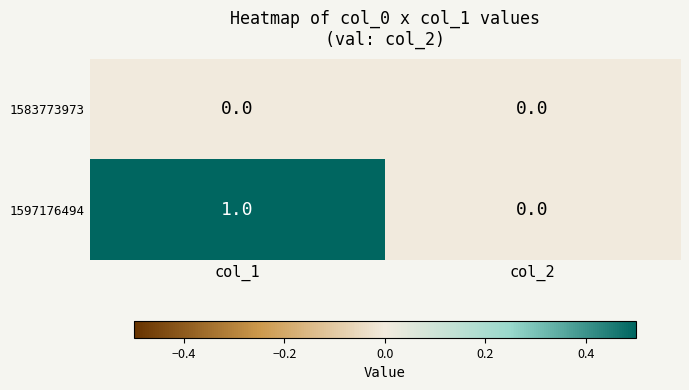

How many distinct data groups are displayed?

2